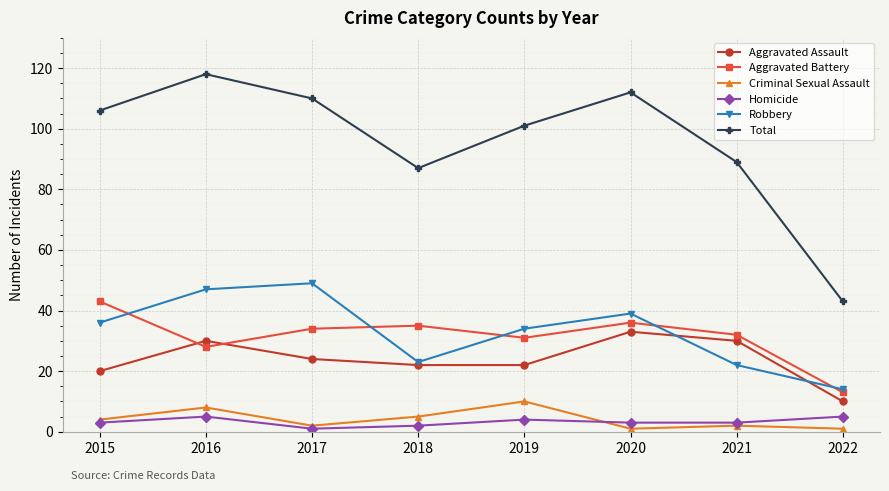

Is the value of Criminal Sexual Assault at 2018 greater than the value of Aggravated Battery at 2019?

No